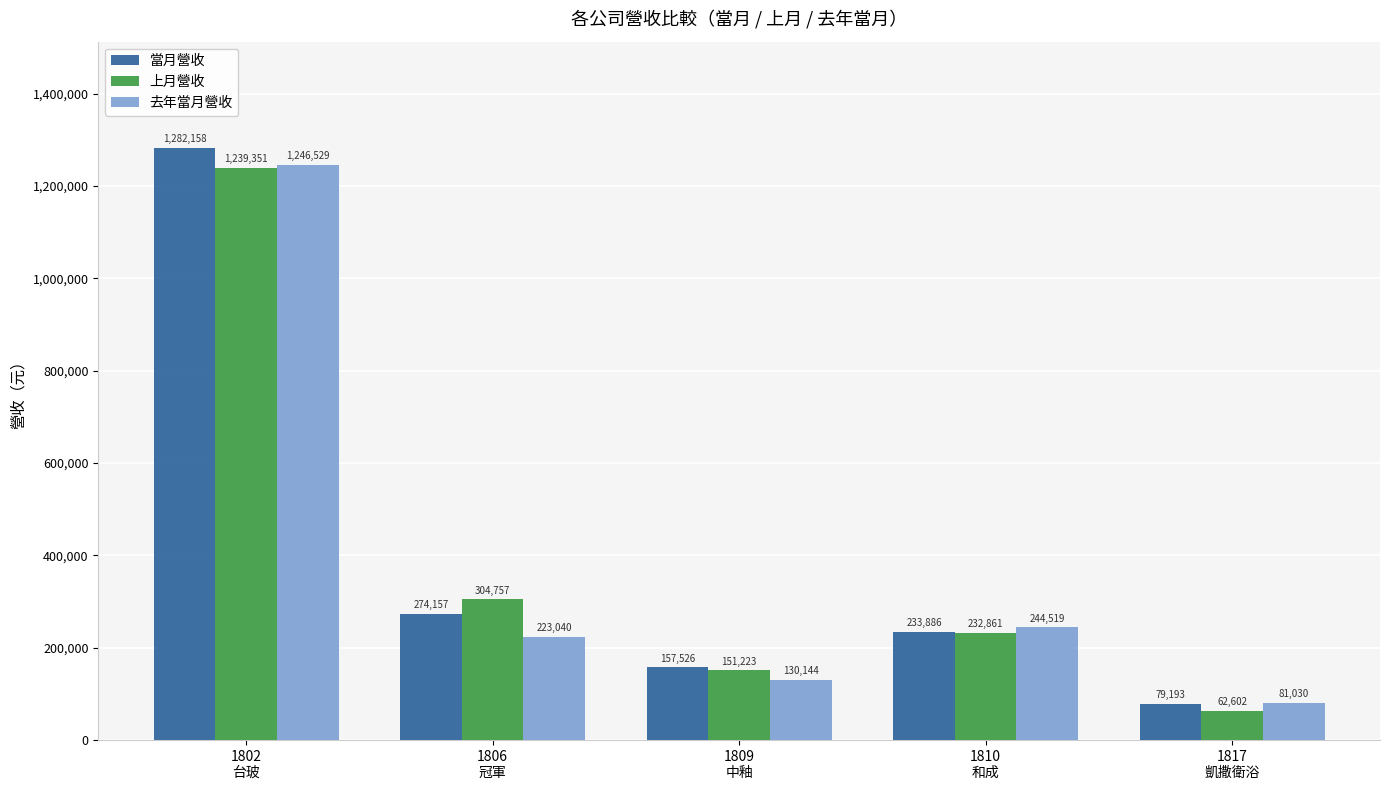

What is the label of the 2nd bar from the left?

1806
冠軍